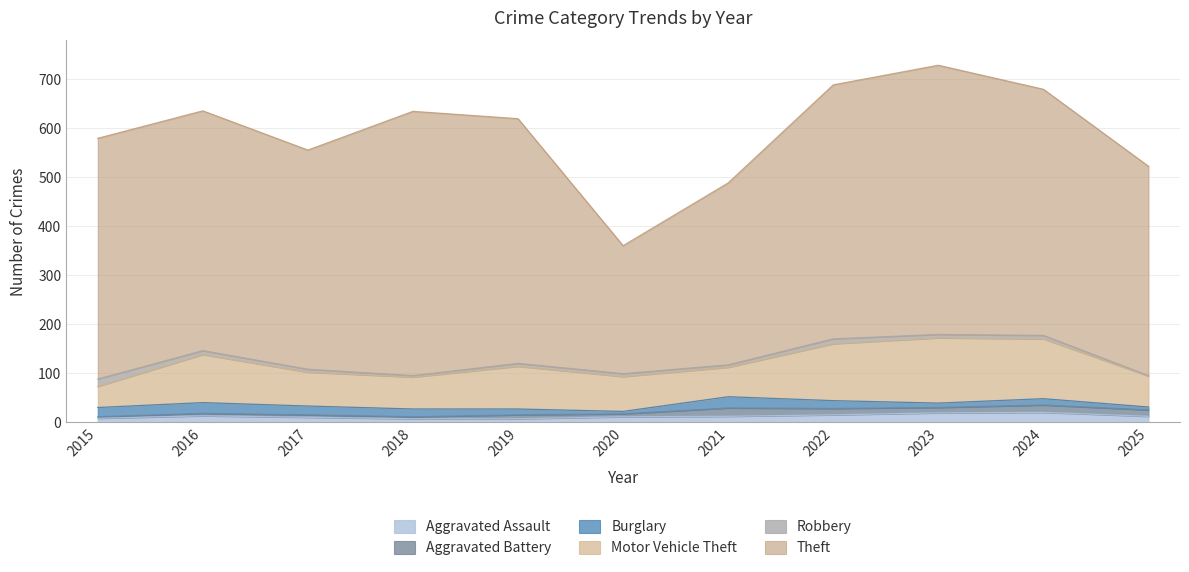

List the series in order of their peak value, highest first.

Theft, Motor Vehicle Theft, Burglary, Aggravated Assault, Aggravated Battery, Robbery